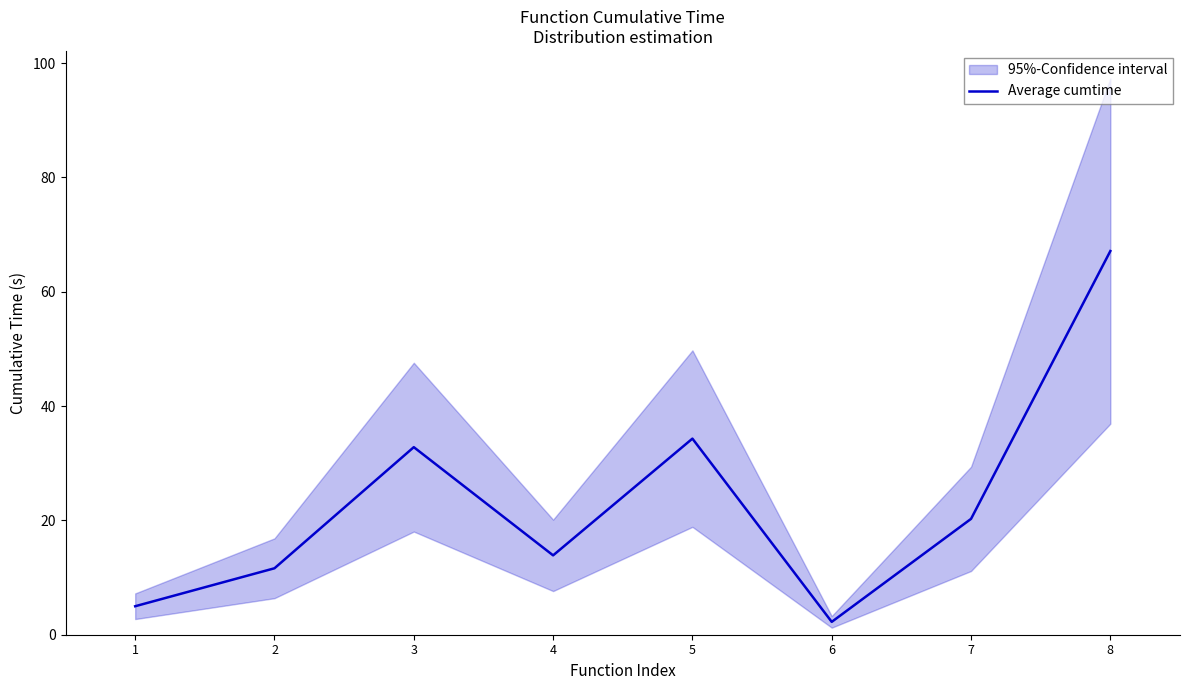

Rank the categories by value from highest to lowest.

8, 5, 3, 7, 4, 2, 1, 6